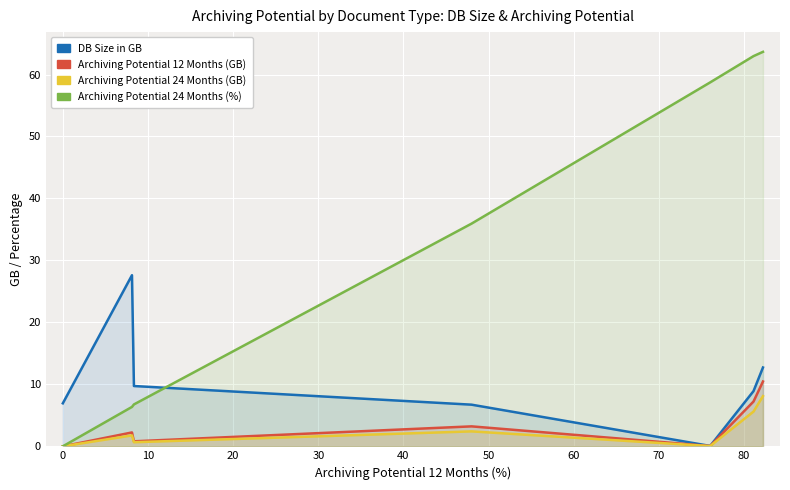

Is it true that Archiving Potential 12 Months (GB) equals 1.0 at 20?

False